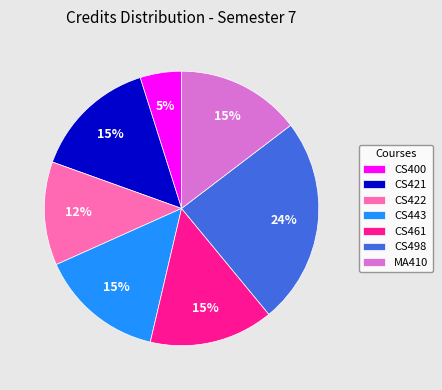

To the nearest percent, what is the combined percentage of CS443 and CS498?

39%